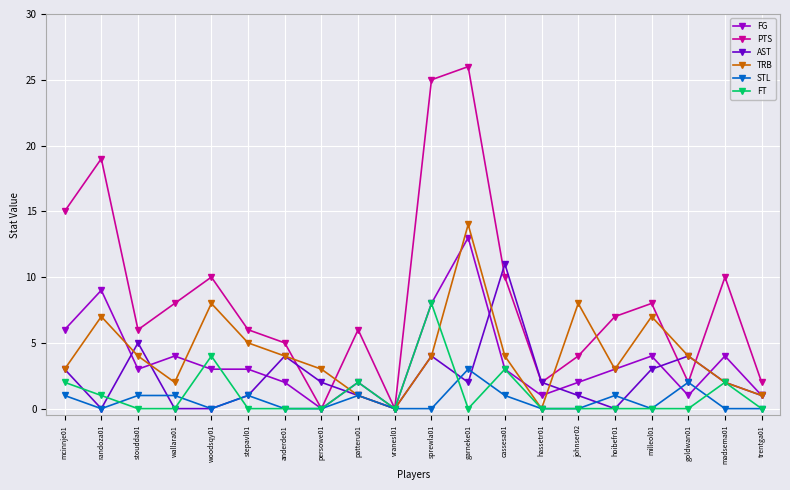

Which series has the largest total across all categories?

PTS